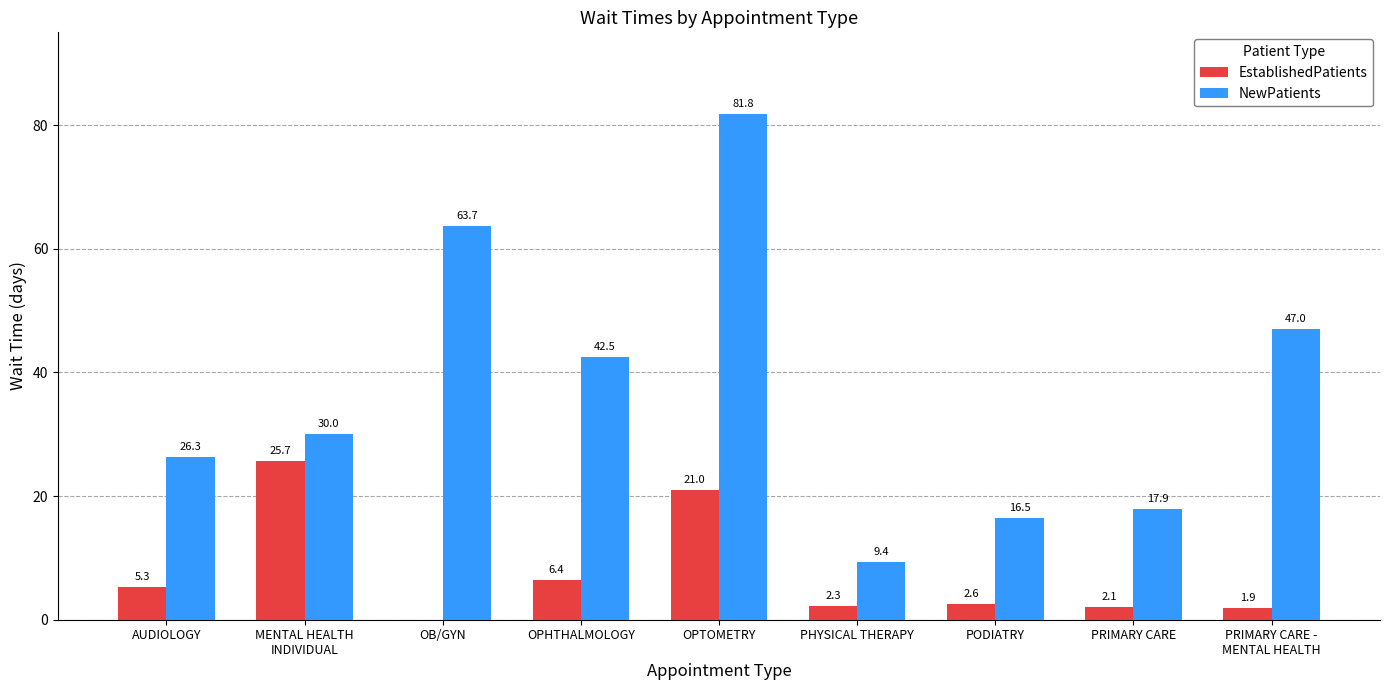

Where does the EstablishedPatients series first go above 2?

AUDIOLOGY